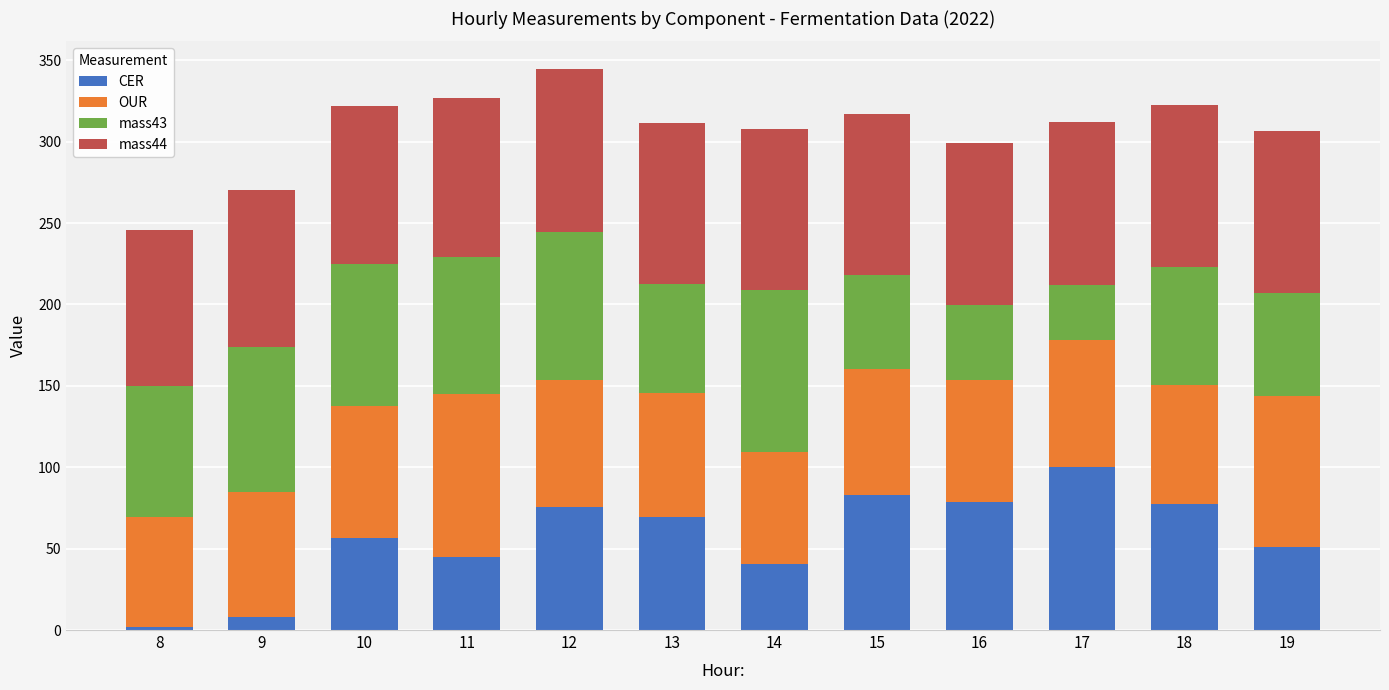

What is the difference between the second highest and minimum values in the CER series?

81.0